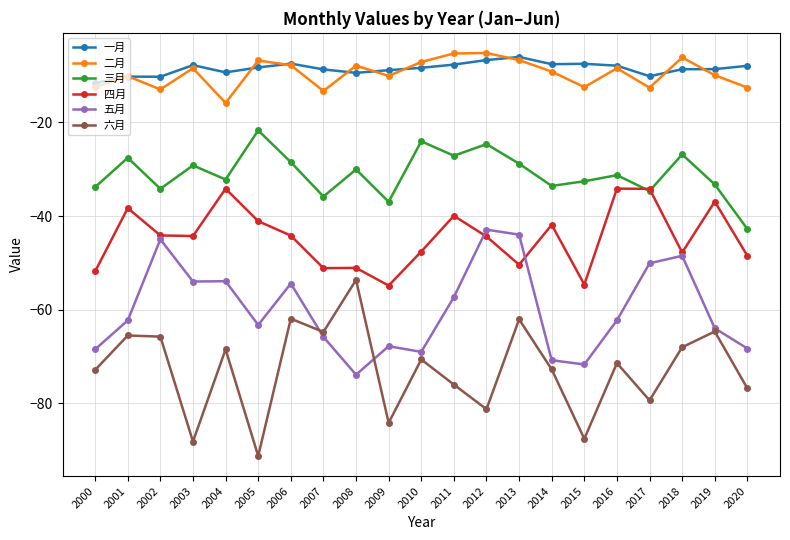

Read the 五月 value at 2009.

-67.8